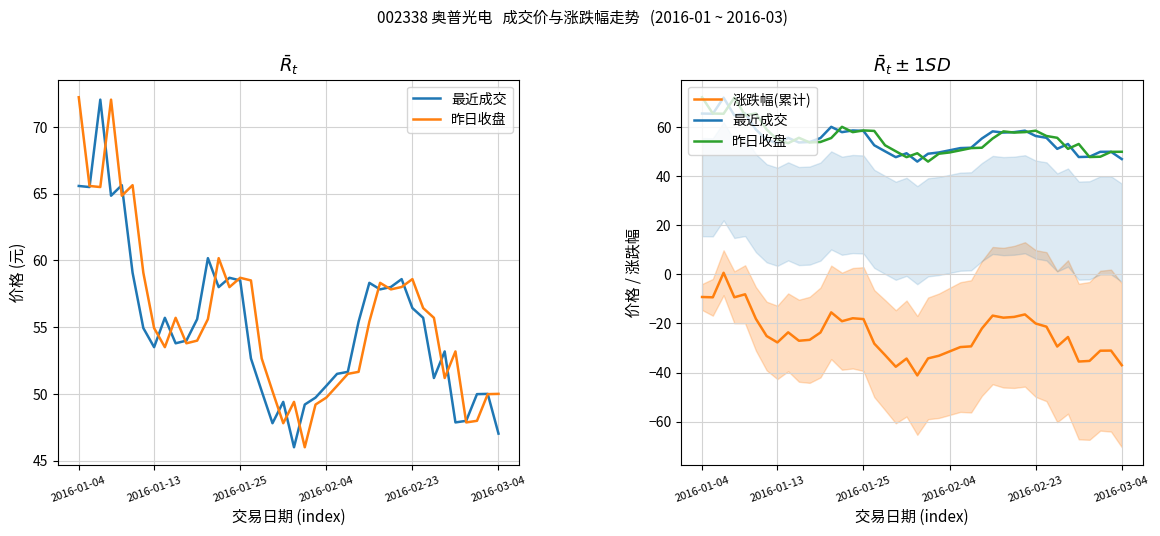

What are all the series names shown in the legend?

最近成交, 昨日收盘, 涨跌幅(累计)